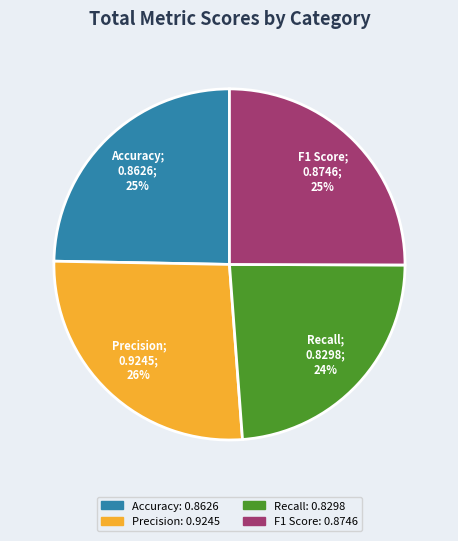

What is the largest slice in the pie chart?

Precision